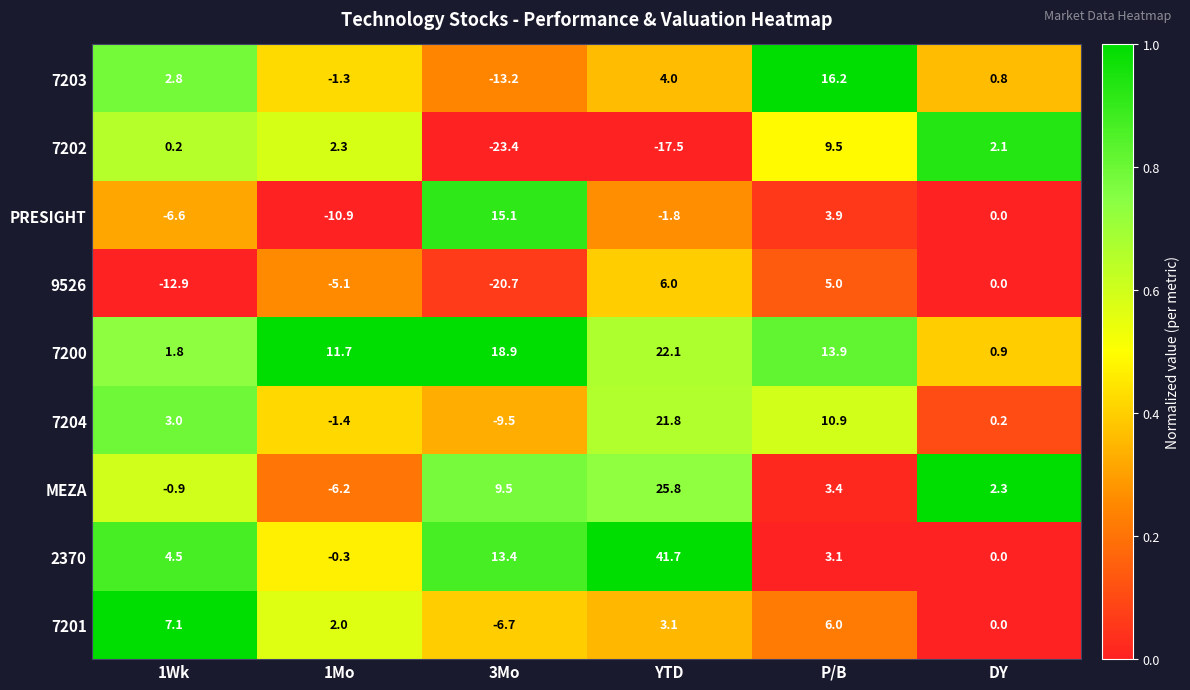

The 9526 series shows -12.9 at 1Wk. True or false?

True